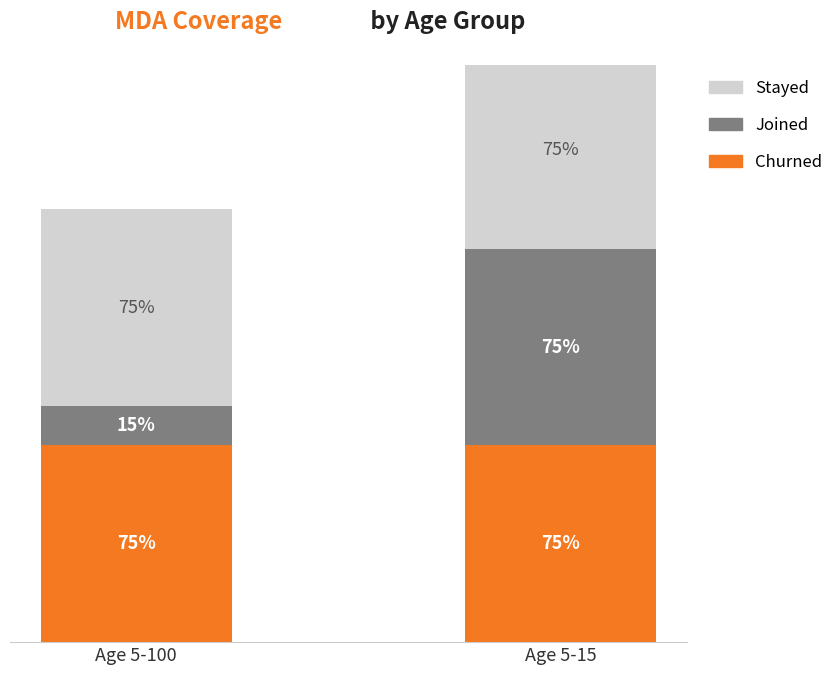

At Age 5-100, list the series in order from largest to smallest.

Churned, Stayed, Joined